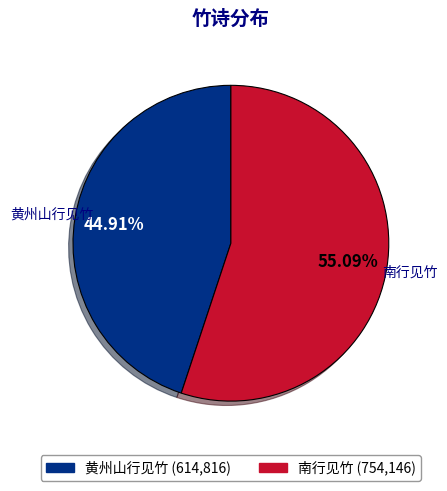

Does 黄州山行见竹 account for over 50% of the chart?

No